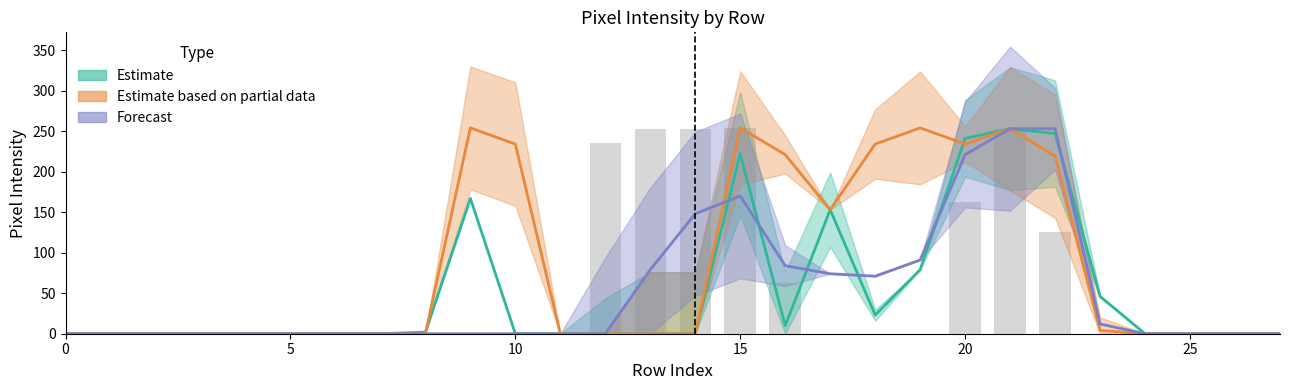

Reading left to right, list all the values displayed in this chart.

0	0	0	0	0	0	0	0	0	0	0	0	235	253	253	254	63	0	0	0	163	253	126	0	0	0	0	0